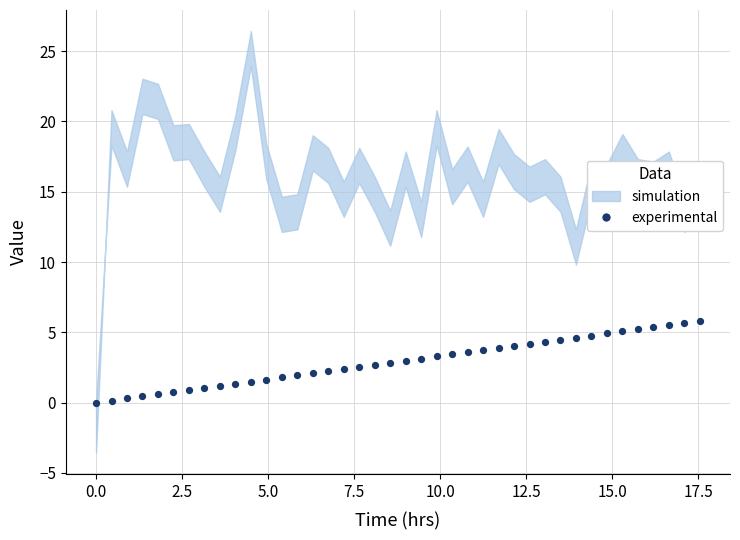

What is the range of X values (max minus min)?

17.6